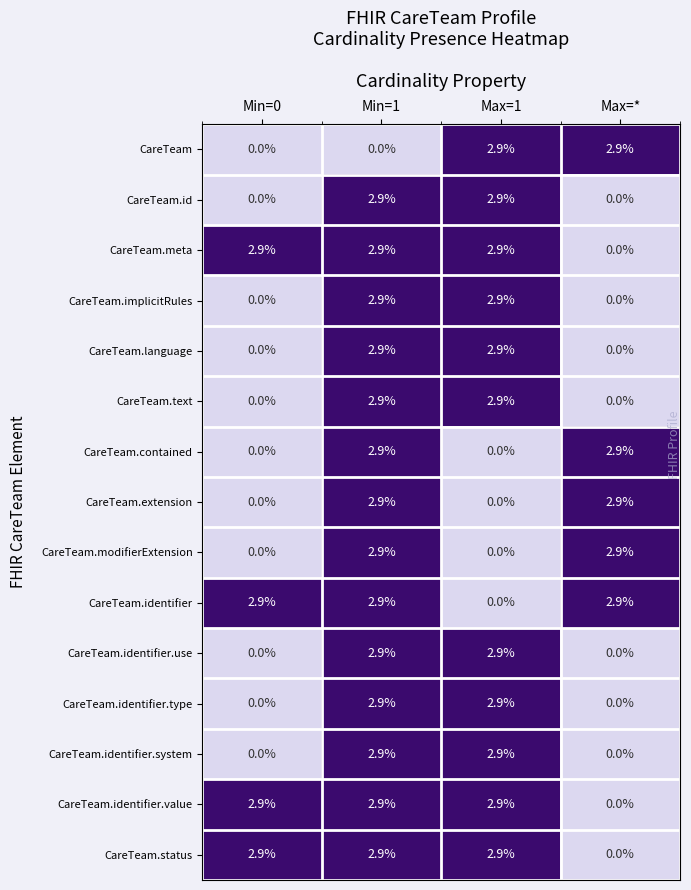

Is the value of CareTeam.text at Min=0 greater than the value of CareTeam.identifier.use at Min=1?

No